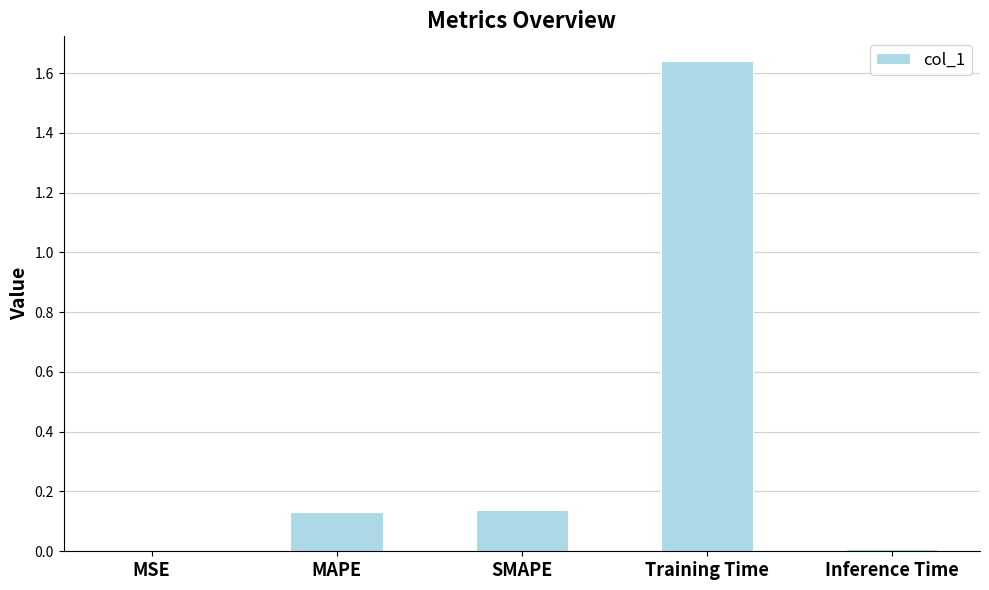

What is the sum of all values?

1.9